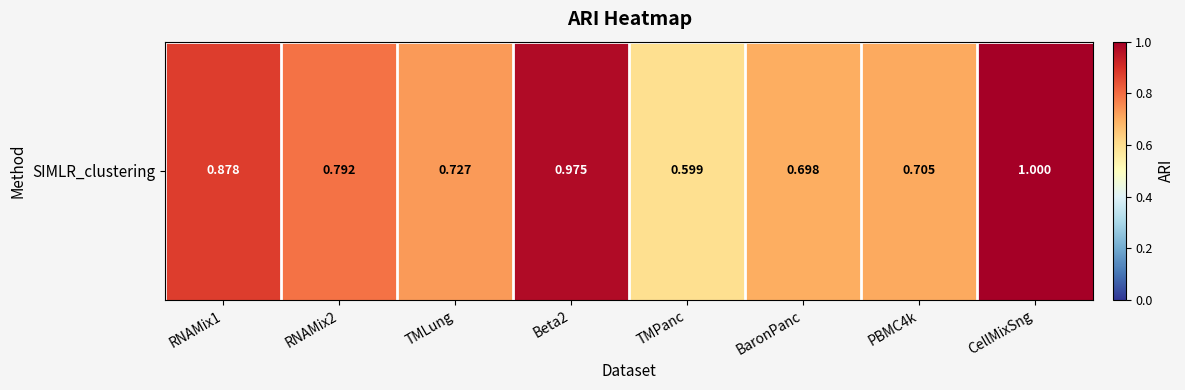

Reading right to left, extract all data points from this chart.

1.0	0.7	0.7	0.6	1.0	0.7	0.8	0.9